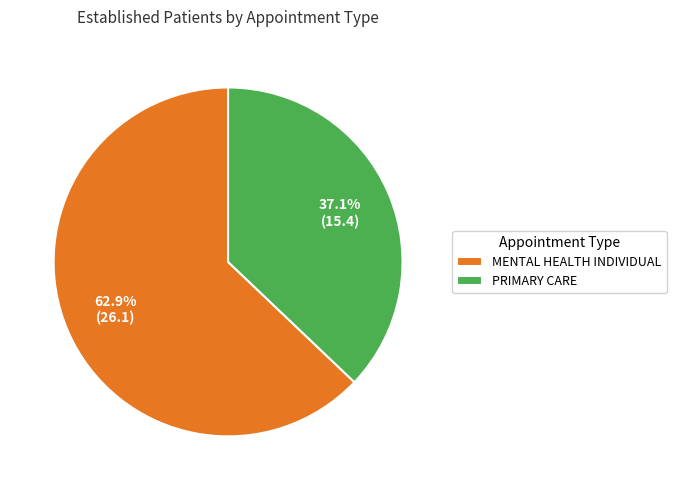

Count the number of slices in the pie.

2